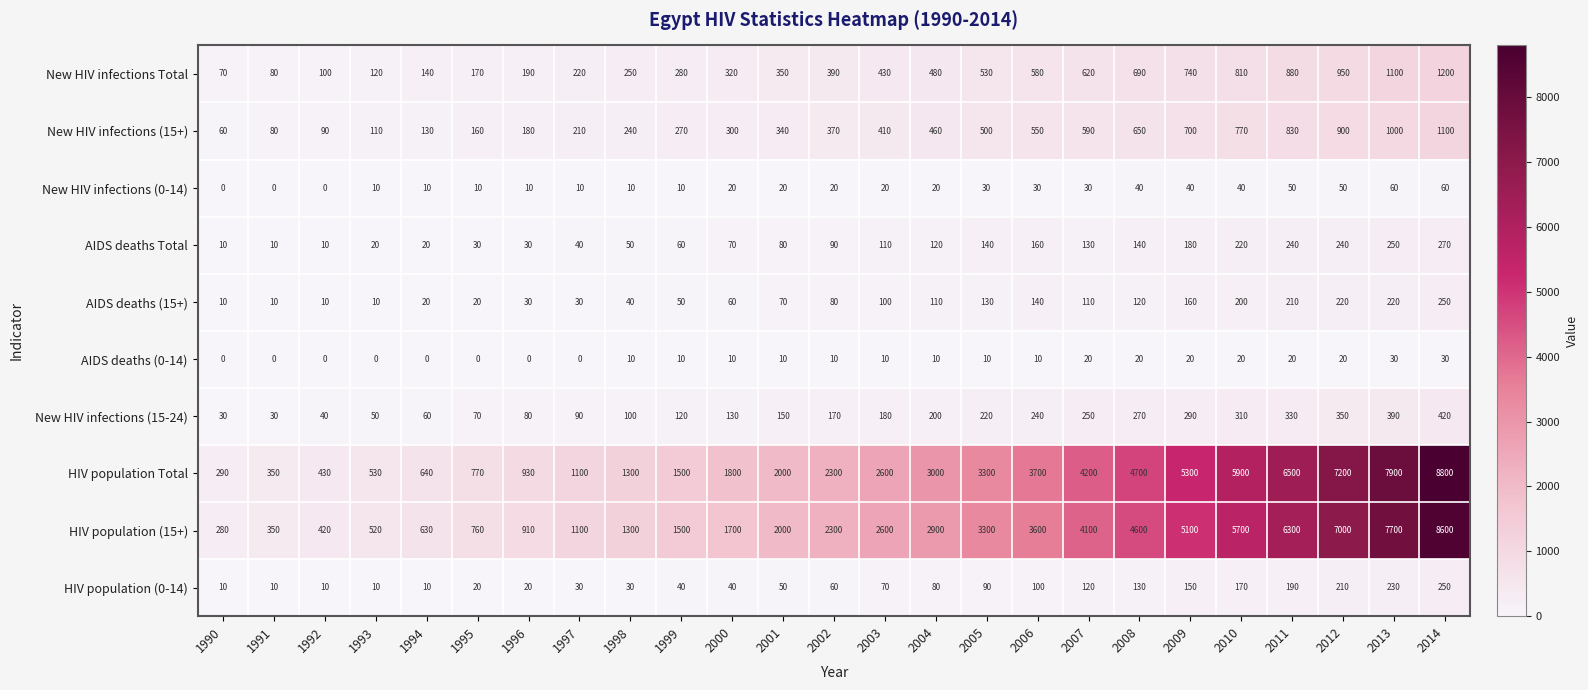

At which category is the sum across all series the highest?

2014